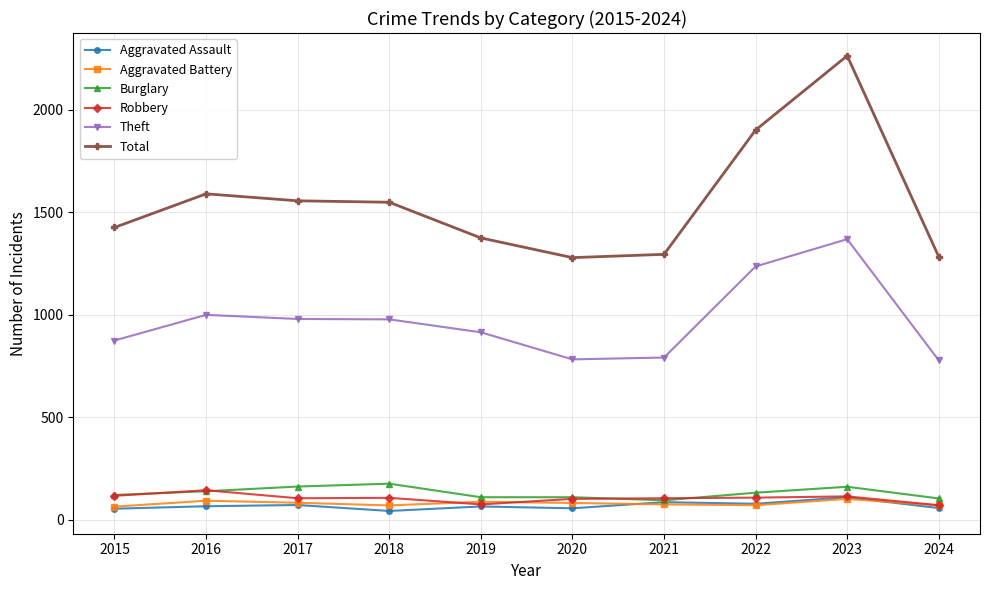

True or false: Total and Burglary intersect in this chart.

False